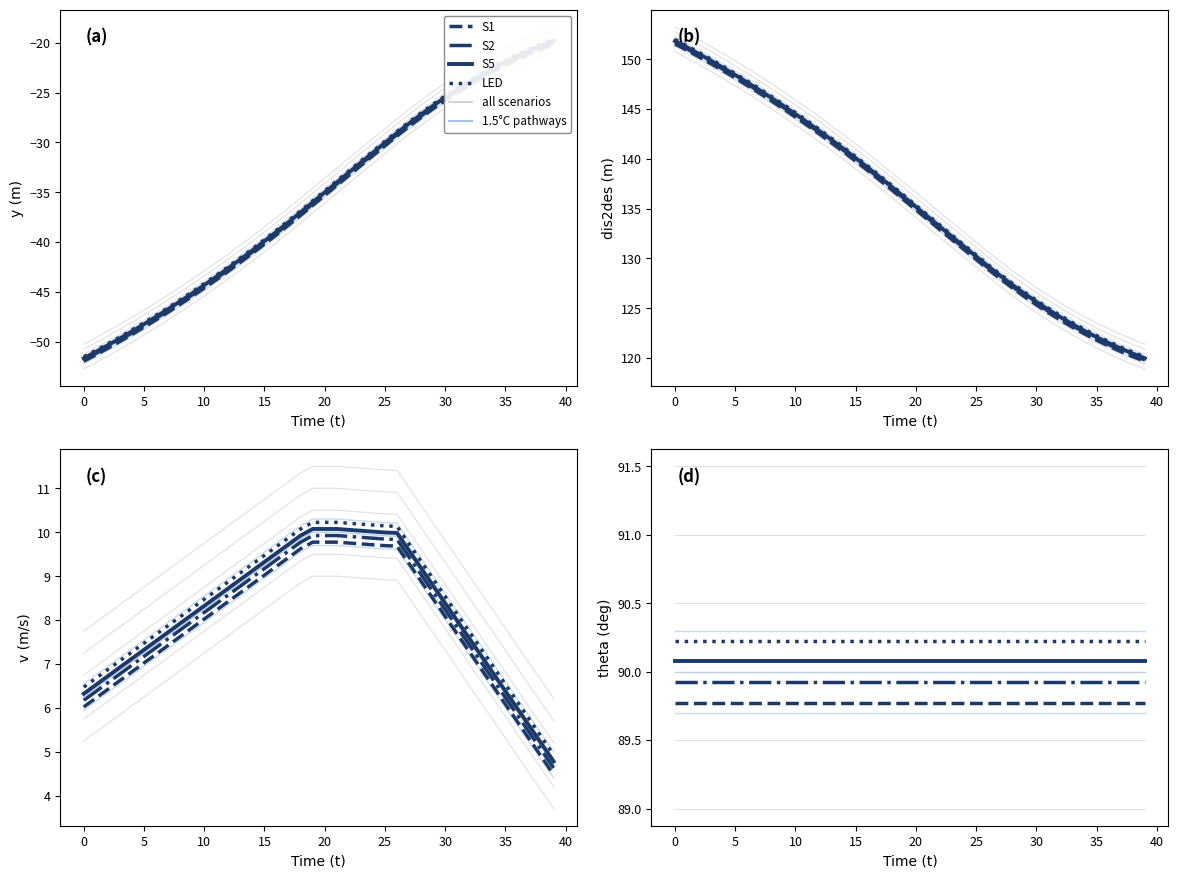

Is the value of S5 at 39 greater than the value of LED at 18?

No